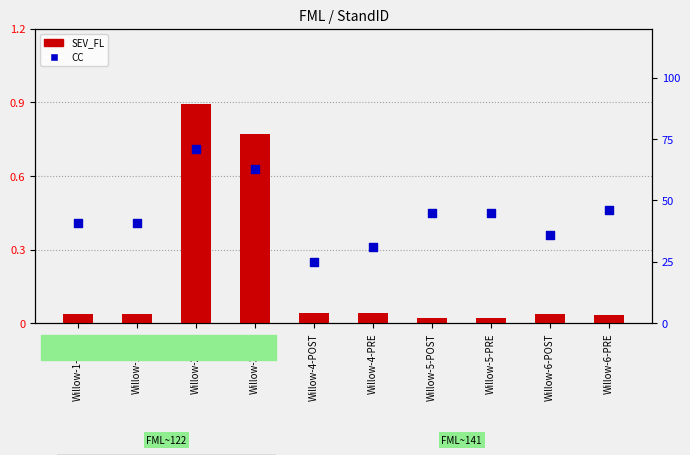

Which series reaches the minimum Y coordinate?

SEV_FL (normalized)